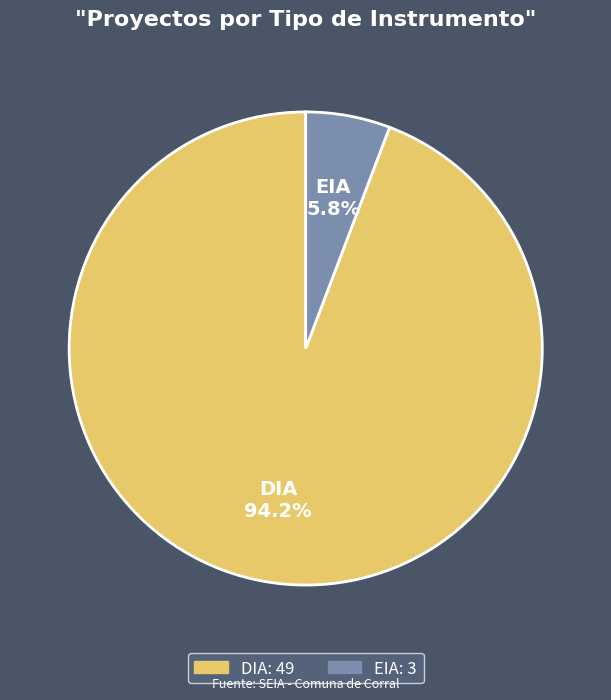

What is the largest slice in the pie chart?

DIA